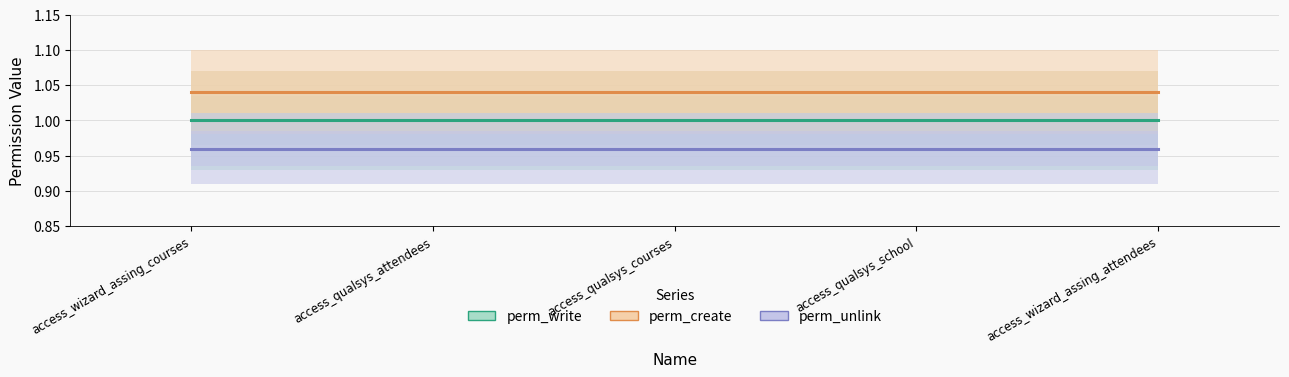

True or false: perm_unlink and perm_create intersect in this chart.

False